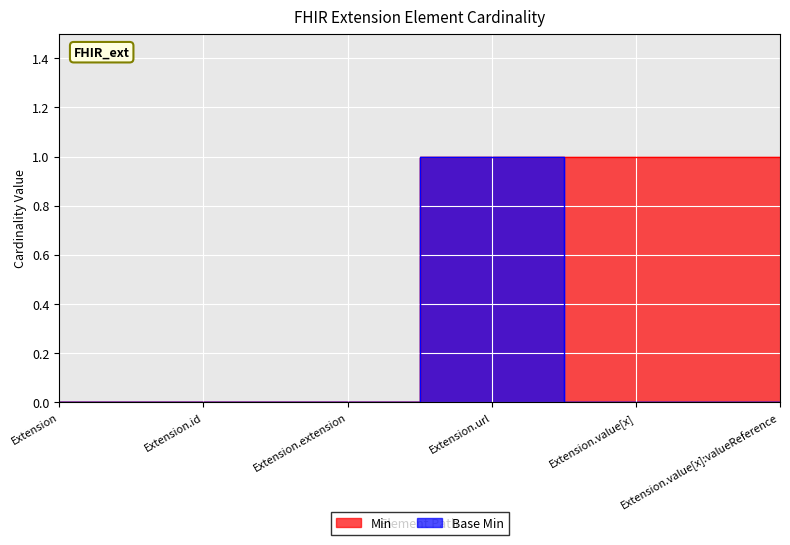

At how many categories does at least one series exceed 0?

3